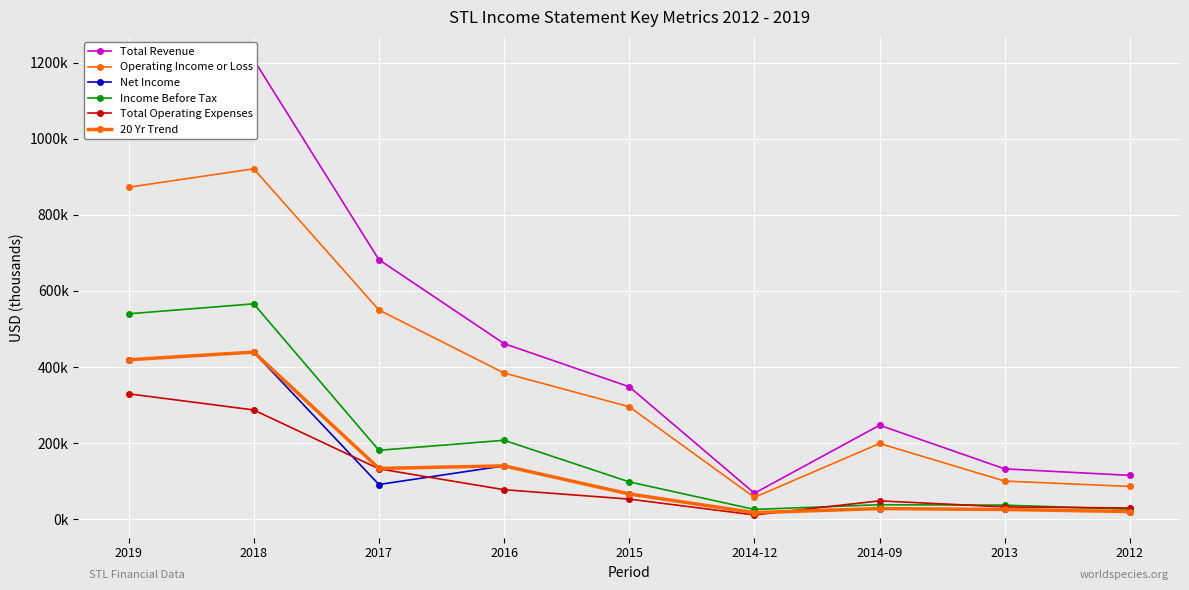

True or false: Net Income and Operating Income or Loss intersect in this chart.

False